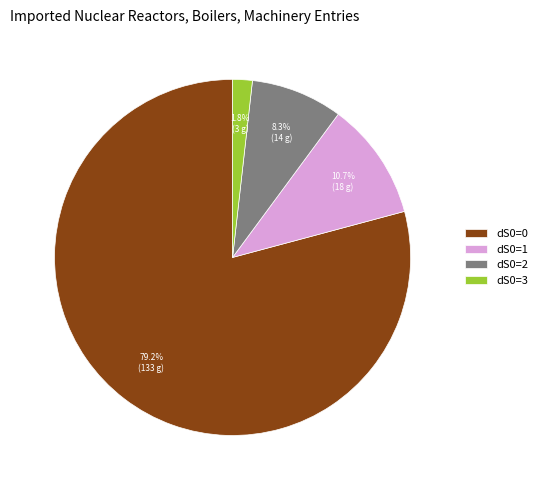

Which category has the smallest portion of the pie?

dS0=3